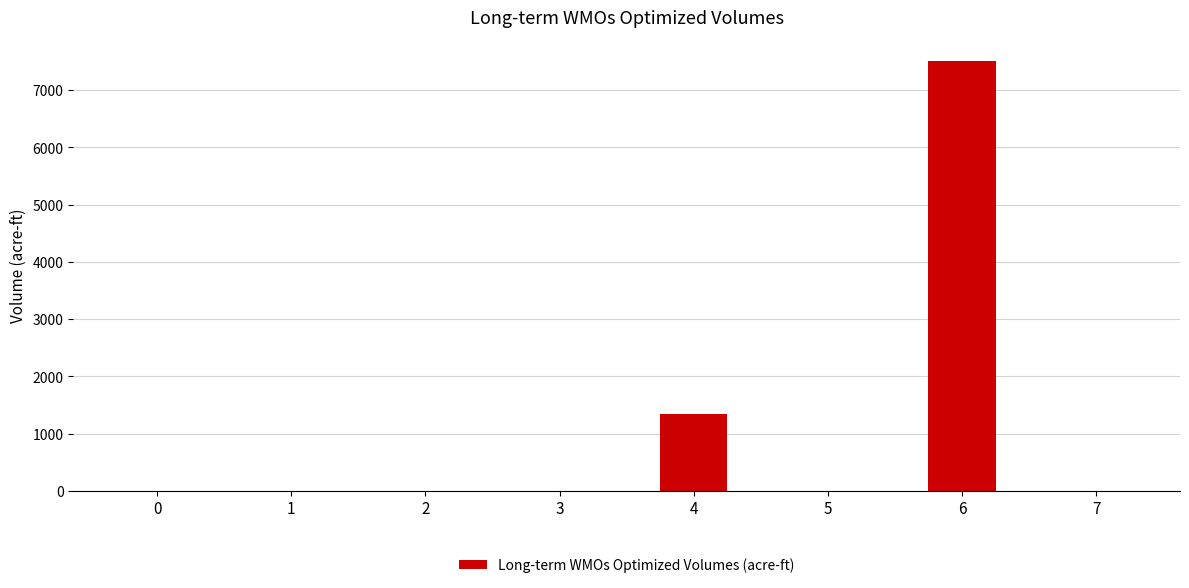

What is the change in value from 0 to 6?

+7499.1